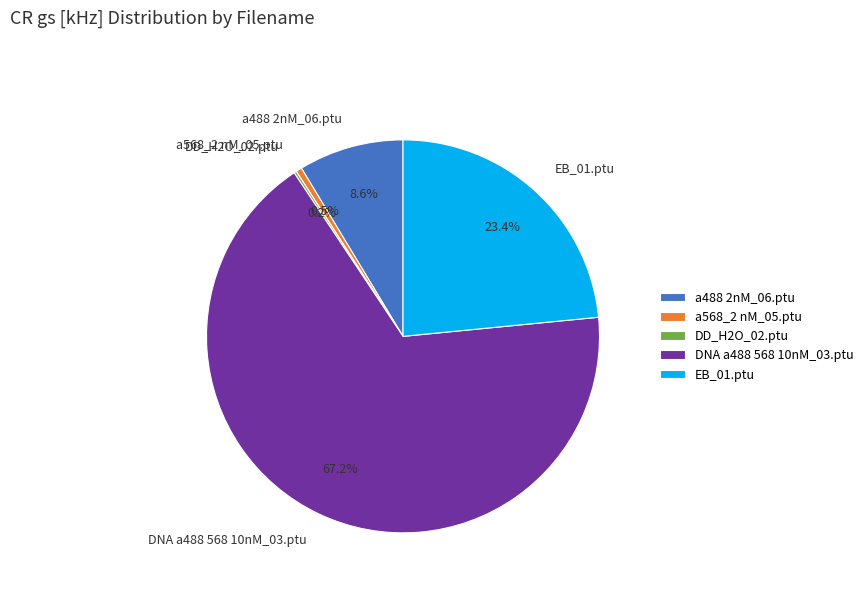

Is there any slice that represents more than half of the pie?

Yes